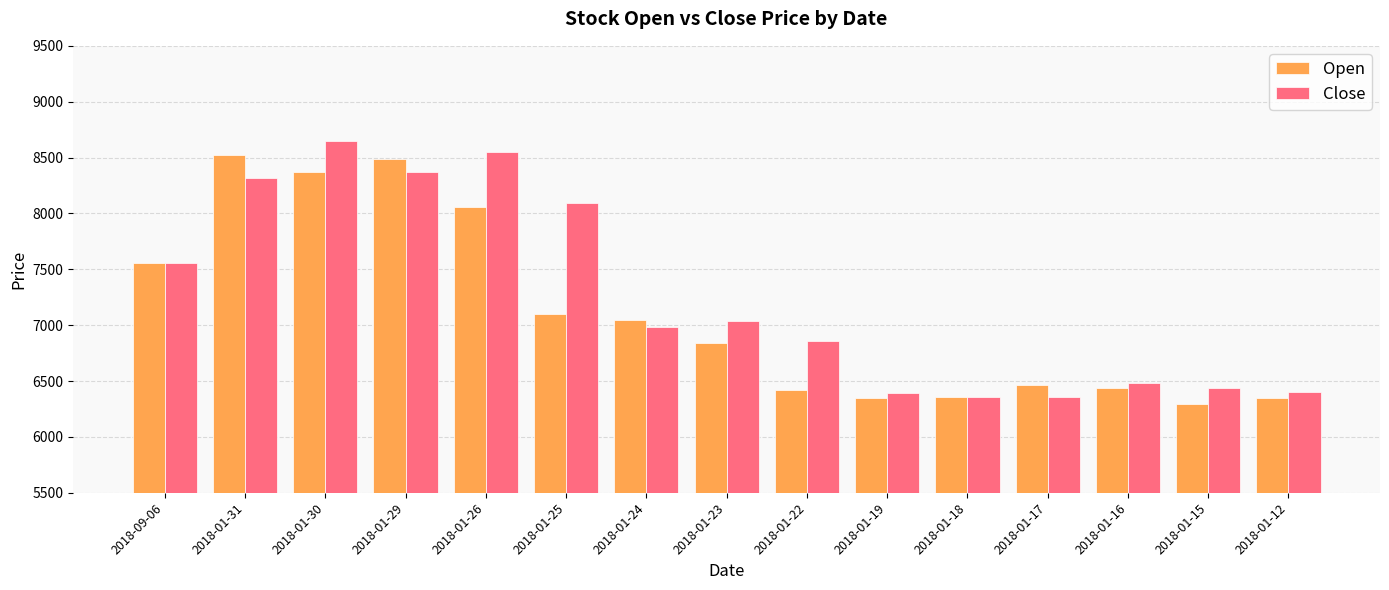

Which category has the lowest value across all series?

2018-01-15